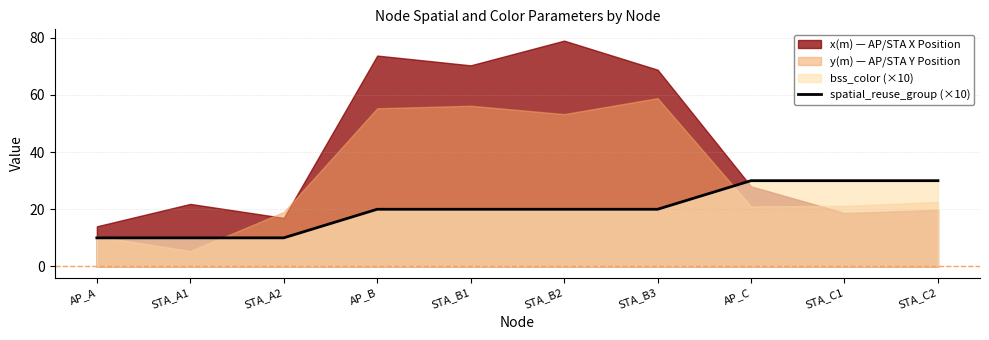

The value at STA_C2 is 8. True or false?

False